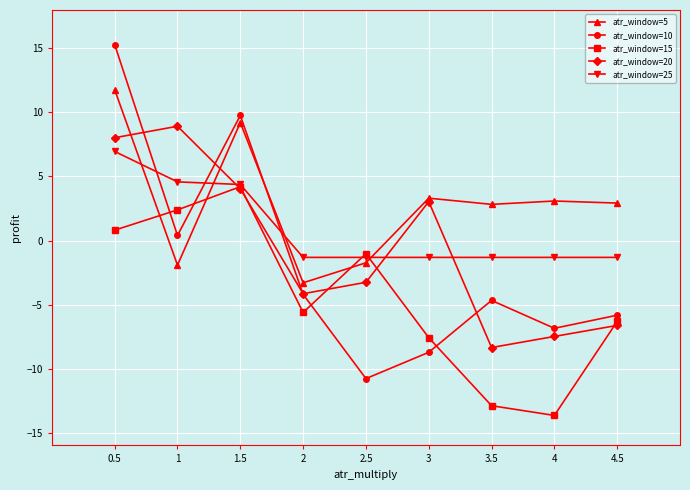

Where do atr_window=20 and atr_window=5 first cross each other?

0.5 and 1